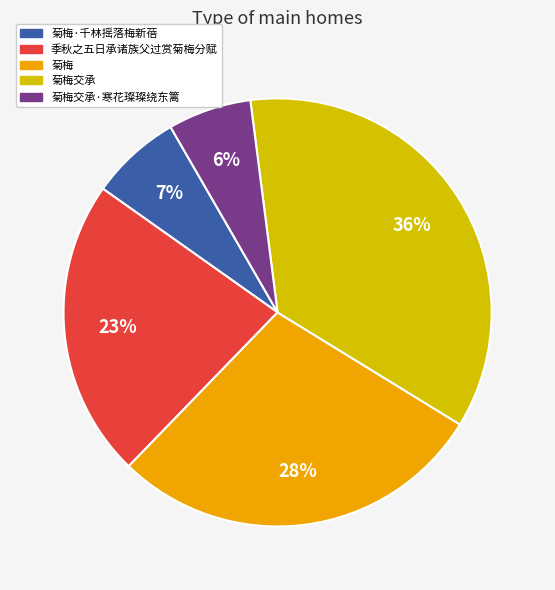

Rank the categories by value from highest to lowest.

菊梅交承, 菊梅, 季秋之五日承诸族父过赏菊梅分赋, 菊梅·千林摇落梅新蓓, 菊梅交承·寒花璨璨绕东篱